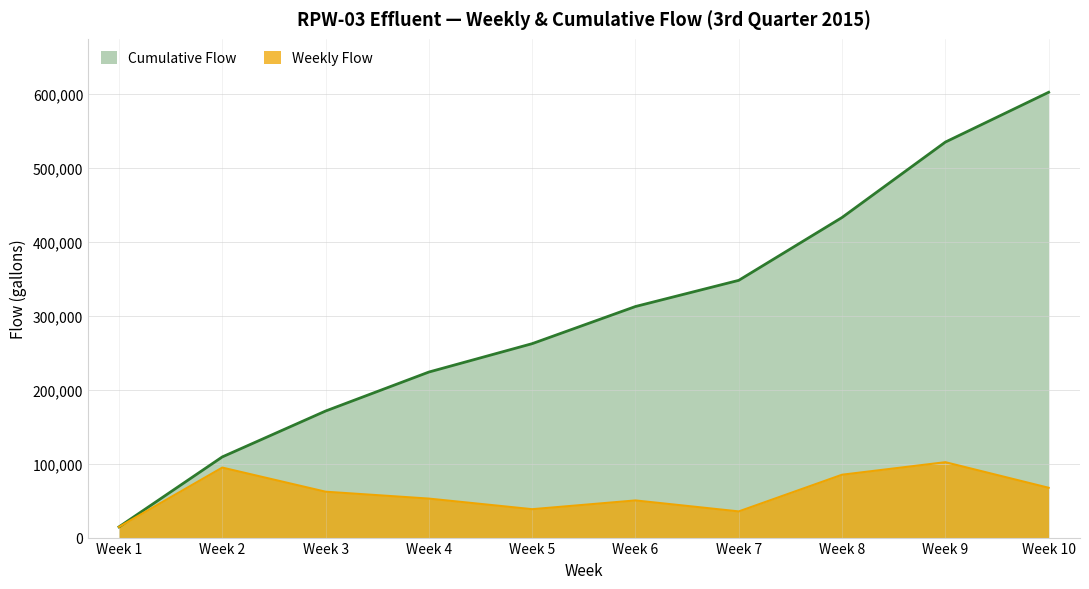

Rank the categories by Cumulative Flow value from lowest to highest.

Week 1, Week 2, Week 3, Week 4, Week 5, Week 6, Week 7, Week 8, Week 9, Week 10